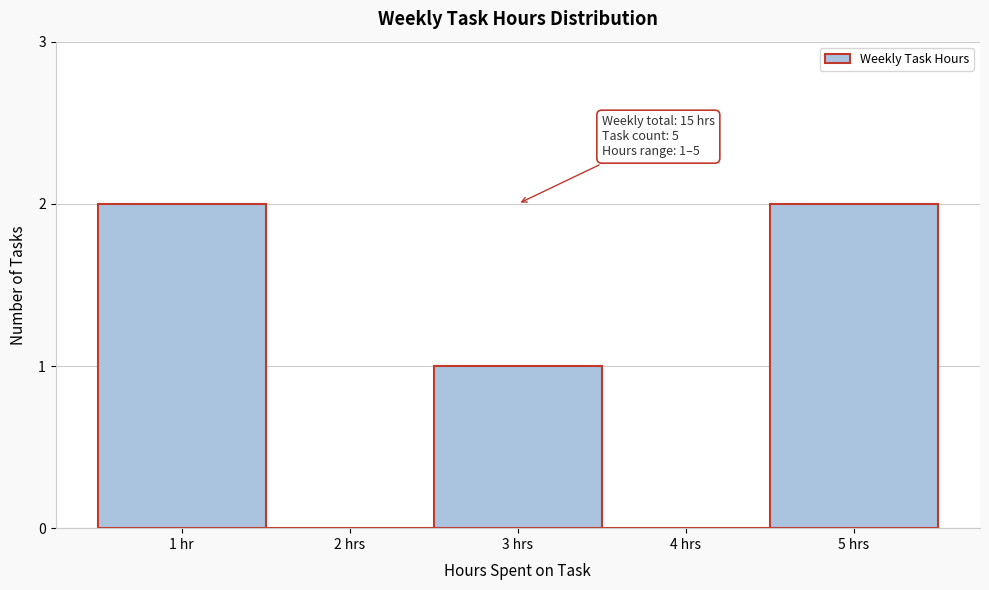

Reading right to left, list all the values displayed in this chart.

5 hrs=2	4 hrs=0	3 hrs=1	2 hrs=0	1 hr=2